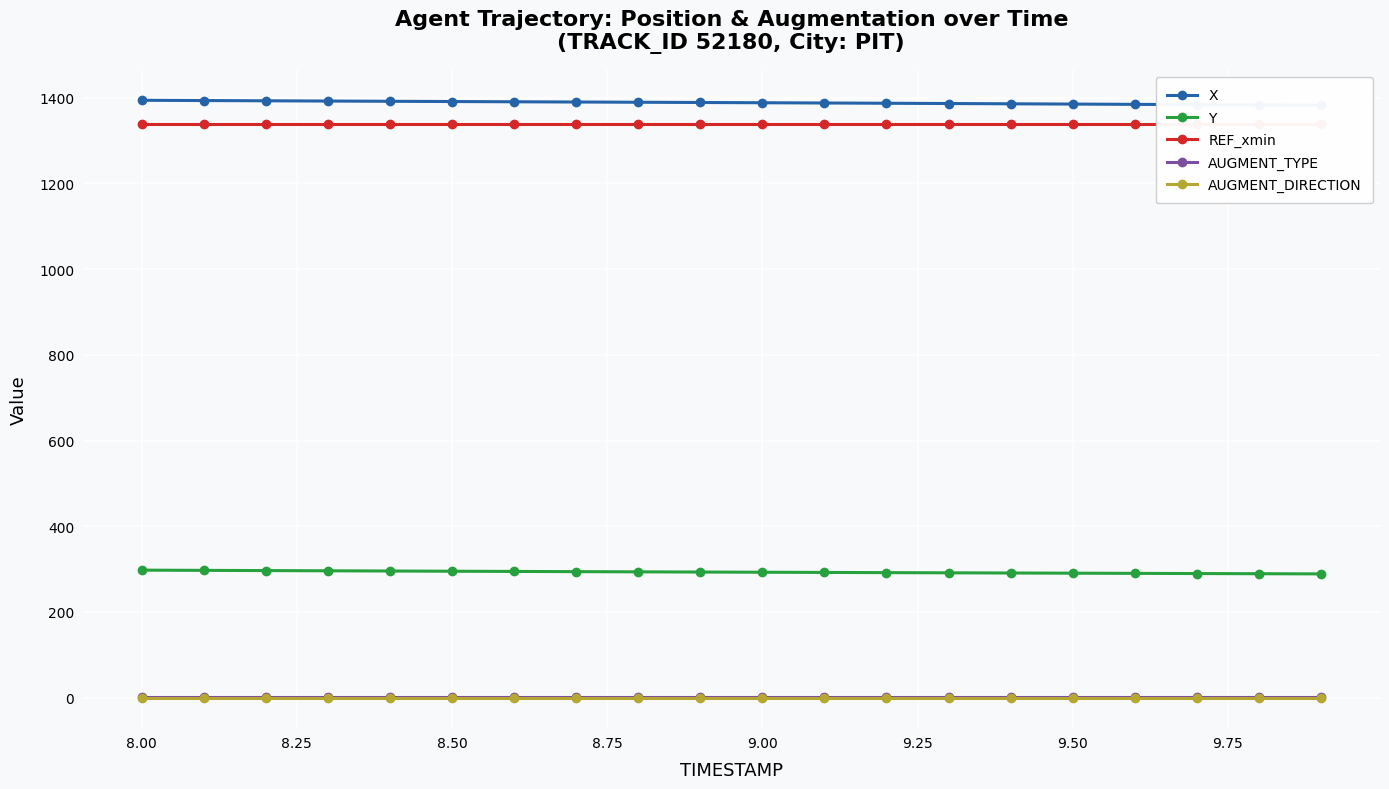

True or false: AUGMENT_TYPE and REF_xmin intersect in this chart.

False